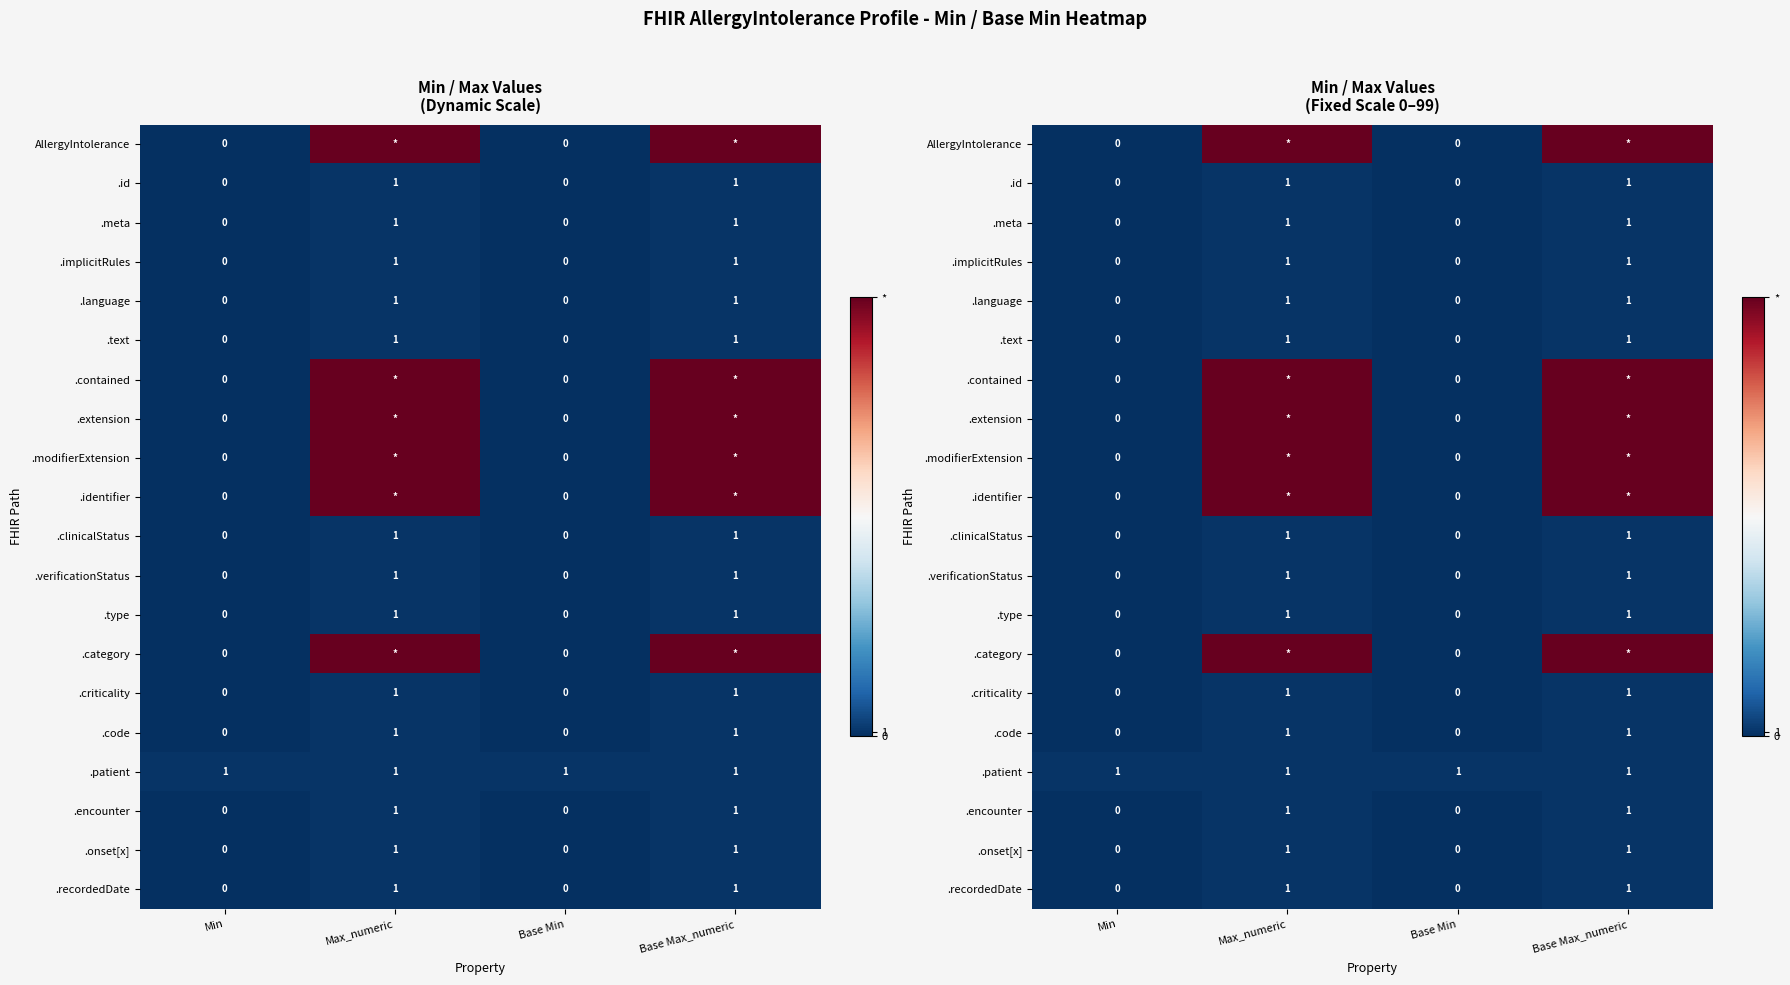

At which category does the chart reach its peak across all series?

Max_numeric